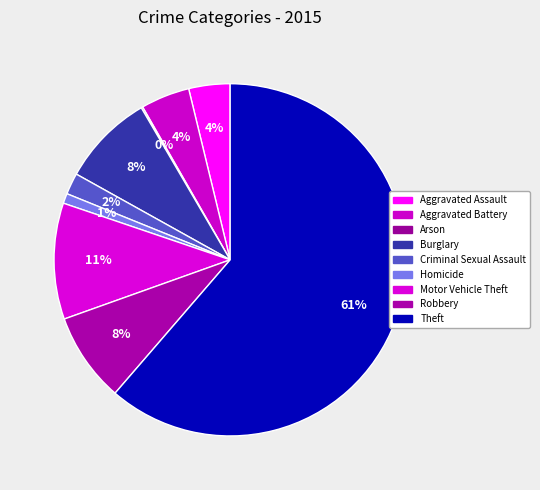

Which has a higher value, Aggravated Assault or Burglary?

Burglary